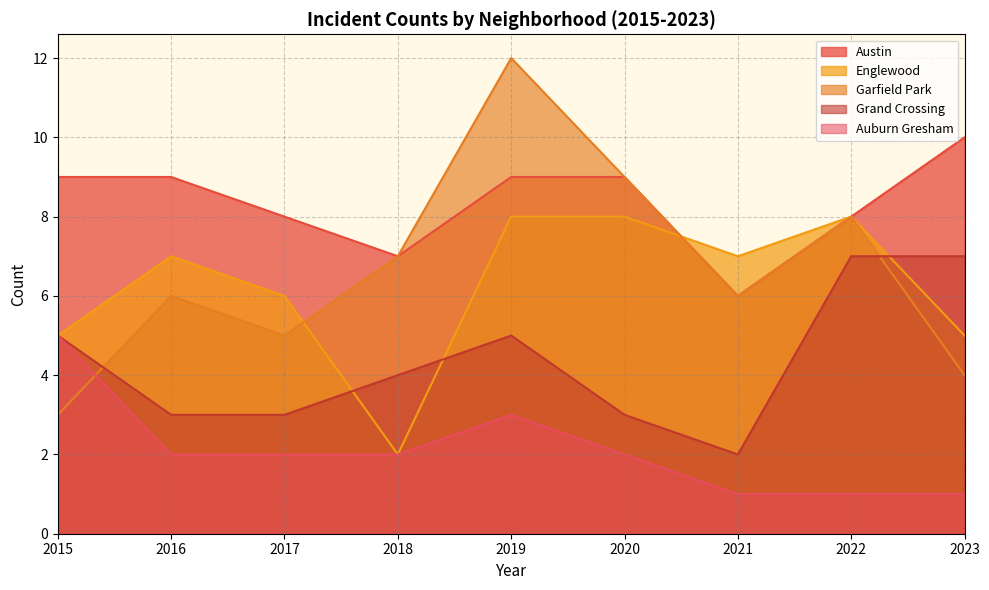

Is the value of Austin at 2022 greater than the value of Auburn Gresham at 2017?

Yes